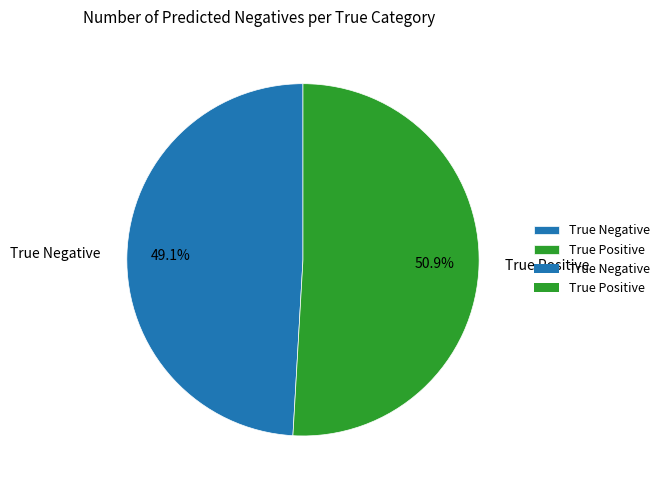

Does any single category account for the majority?

Yes